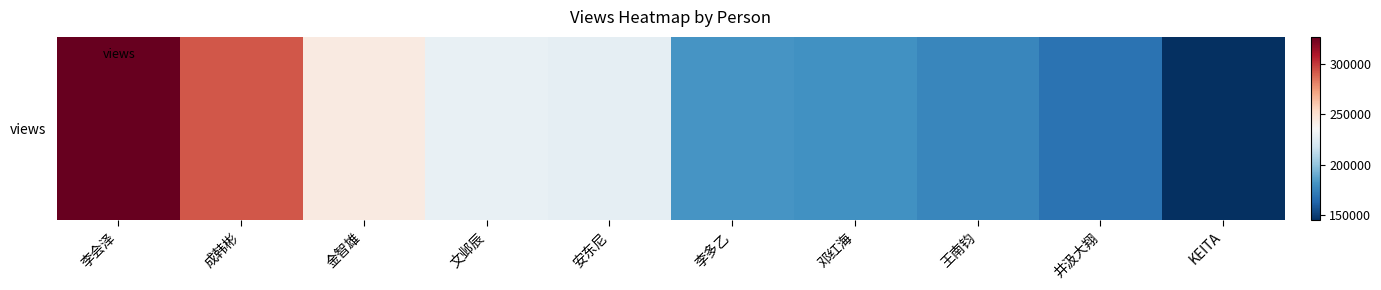

What is the difference between the values at 邓红海 and 李多乙?

1524